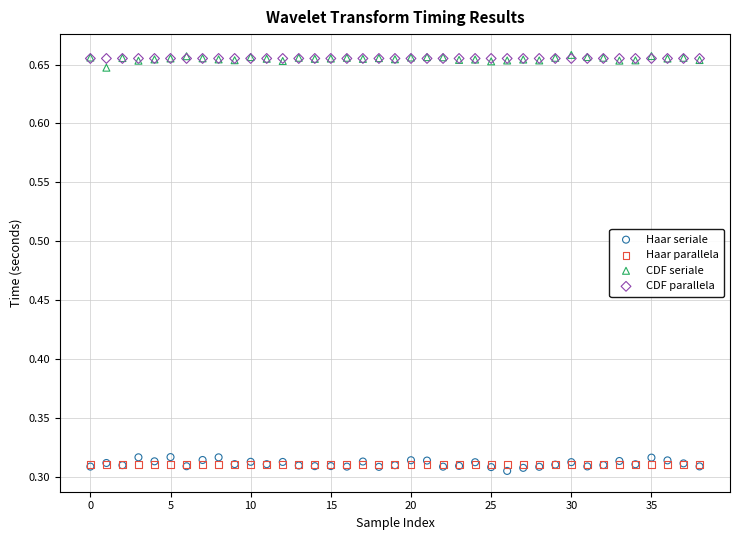

What are all the series names shown in the legend?

Haar seriale, Haar parallela, CDF seriale, CDF parallela